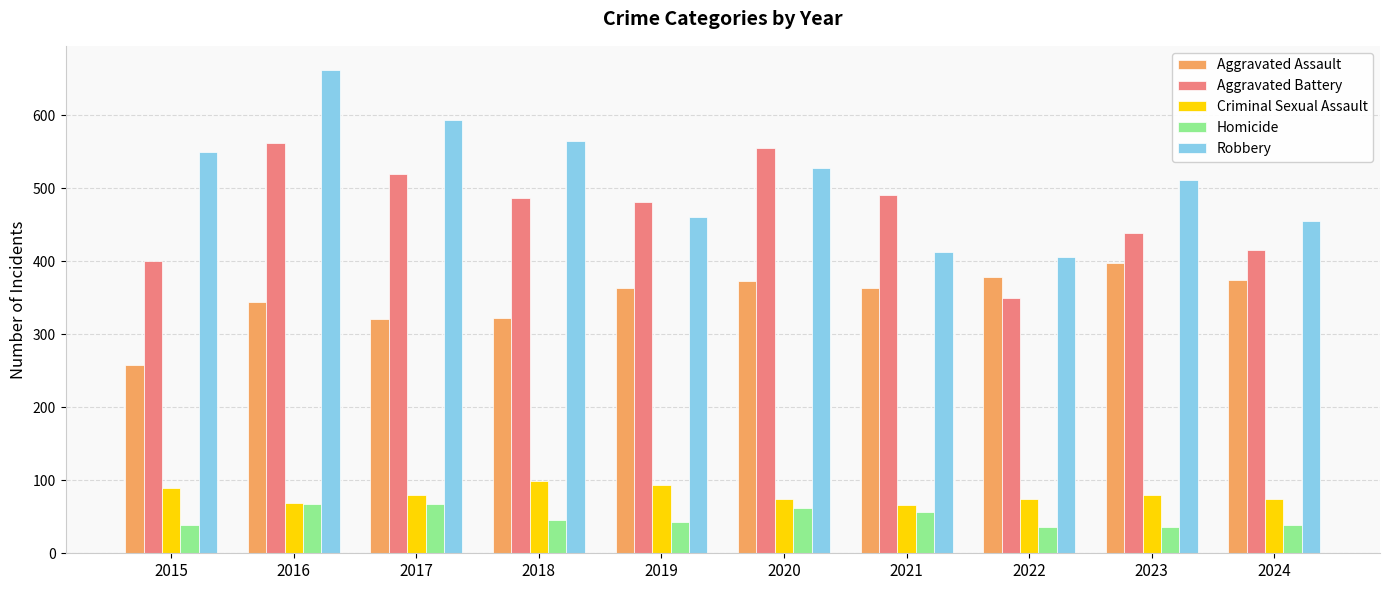

Read the Aggravated Assault value at 2018, to the nearest 10.

320